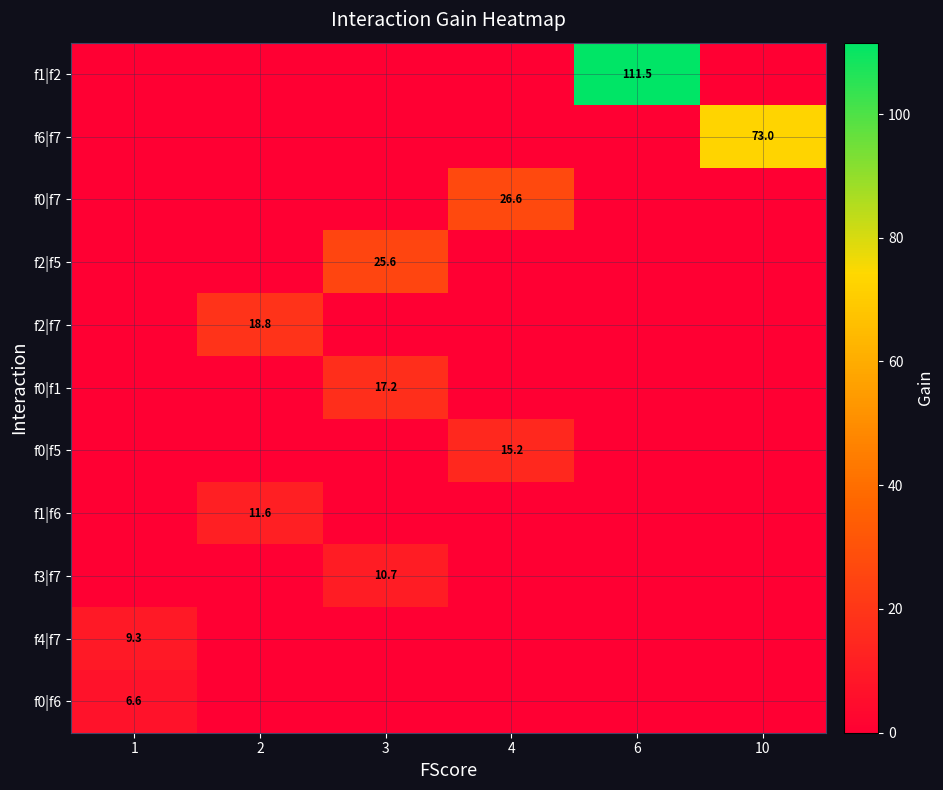

At which label is row_10 closest to 3?

2